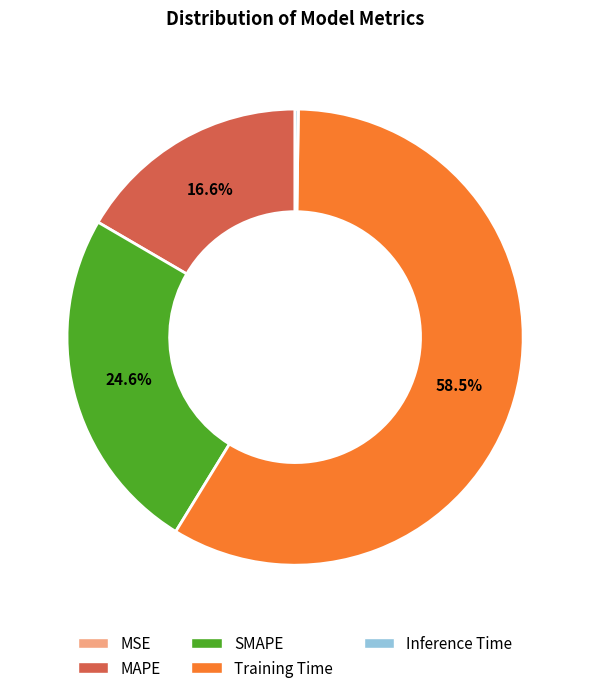

To the nearest percent, what is the difference between the largest and smallest slice percentages?

59%